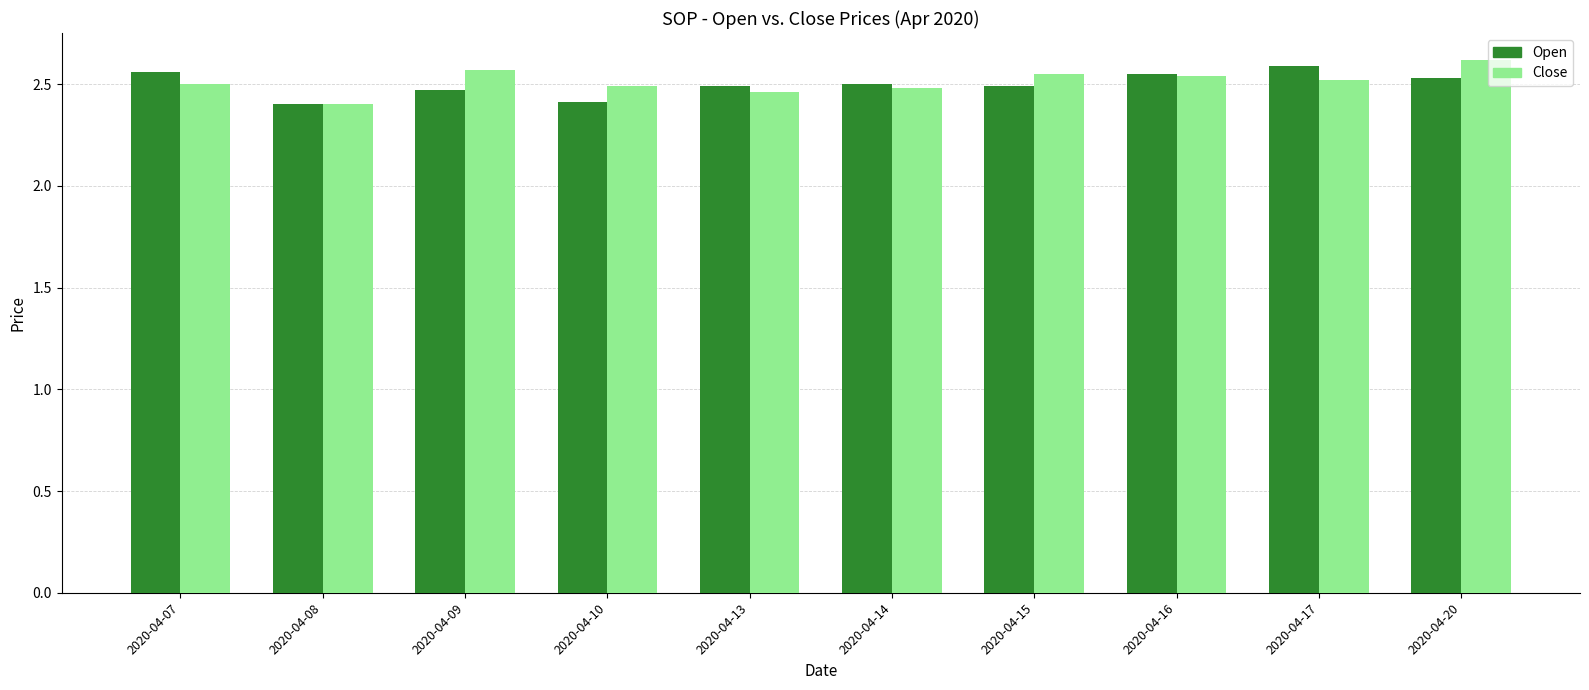

Between 2020-04-14 and 2020-04-20, which series saw the biggest shift?

Close